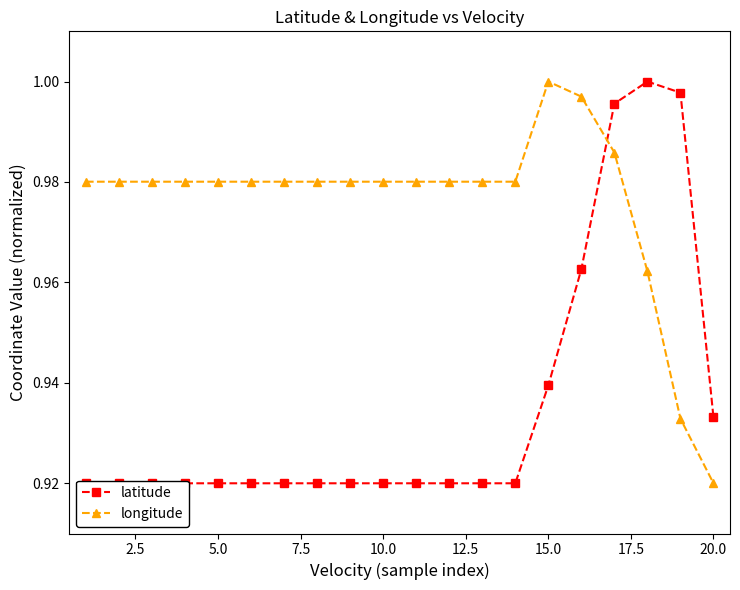

Which series has the largest total across all categories?

longitude